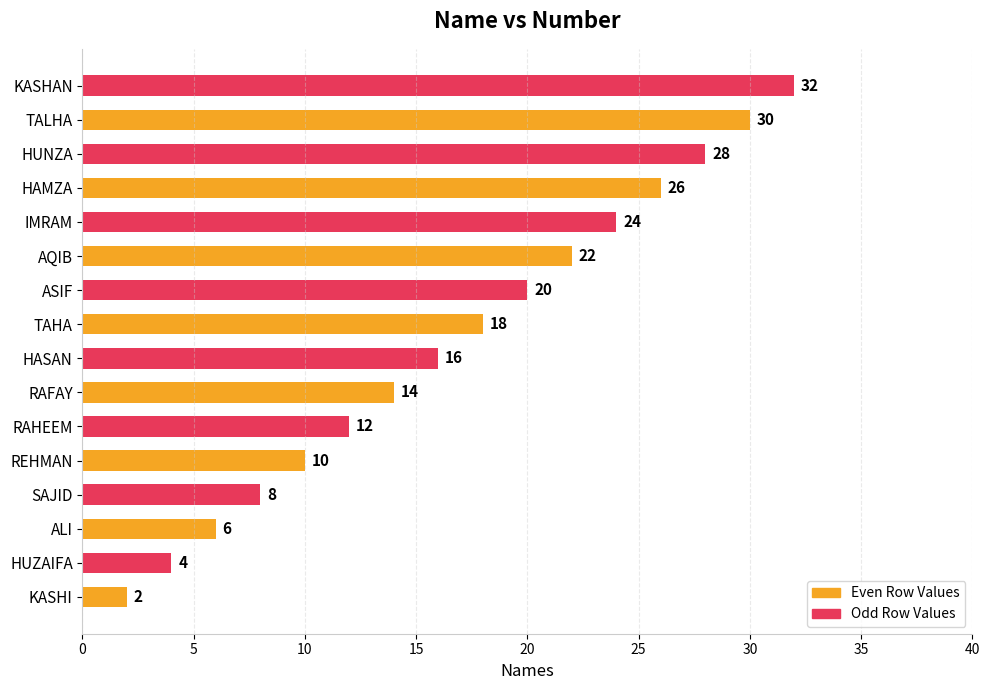

What is the difference between the maximum and minimum values?

30